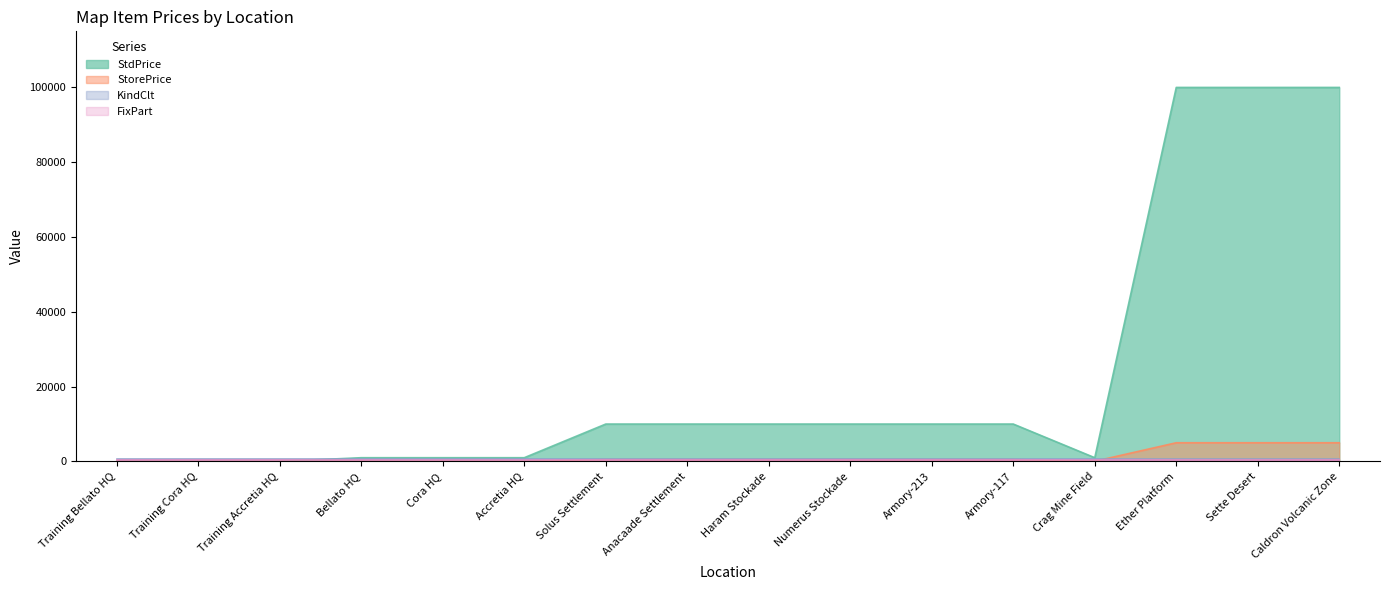

True or false: StdPrice and StorePrice cross at least once.

False